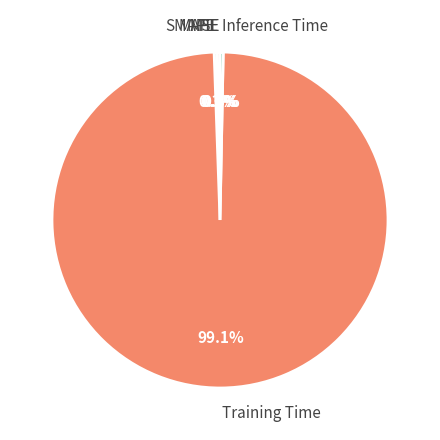

To the nearest percent, what is the combined percentage of MAPE and Training Time?

99%